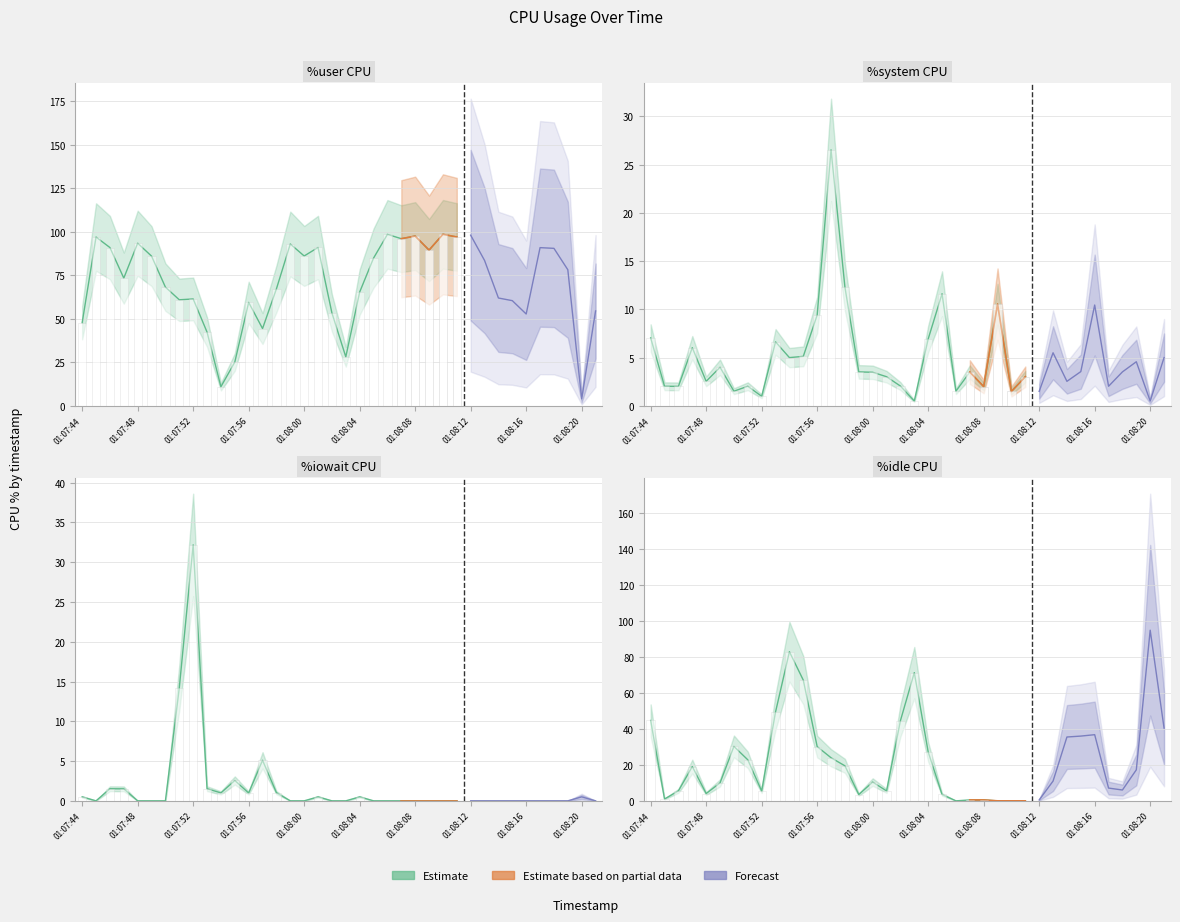

What is the minimum value for %user?

4.0